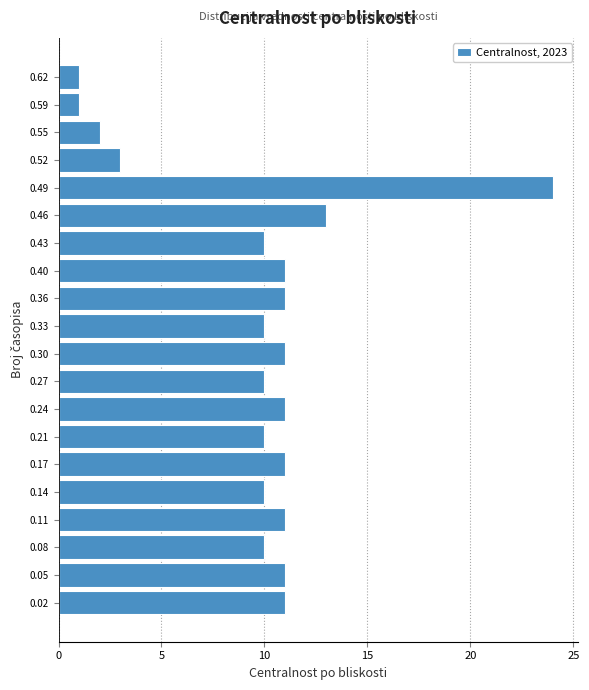

What is the length of the bar covering 0.380 to 0.410 on the y-axis? Neither the bar edges nor the lengths are printed on the chart, so give them approximately, as read against the axes.

11